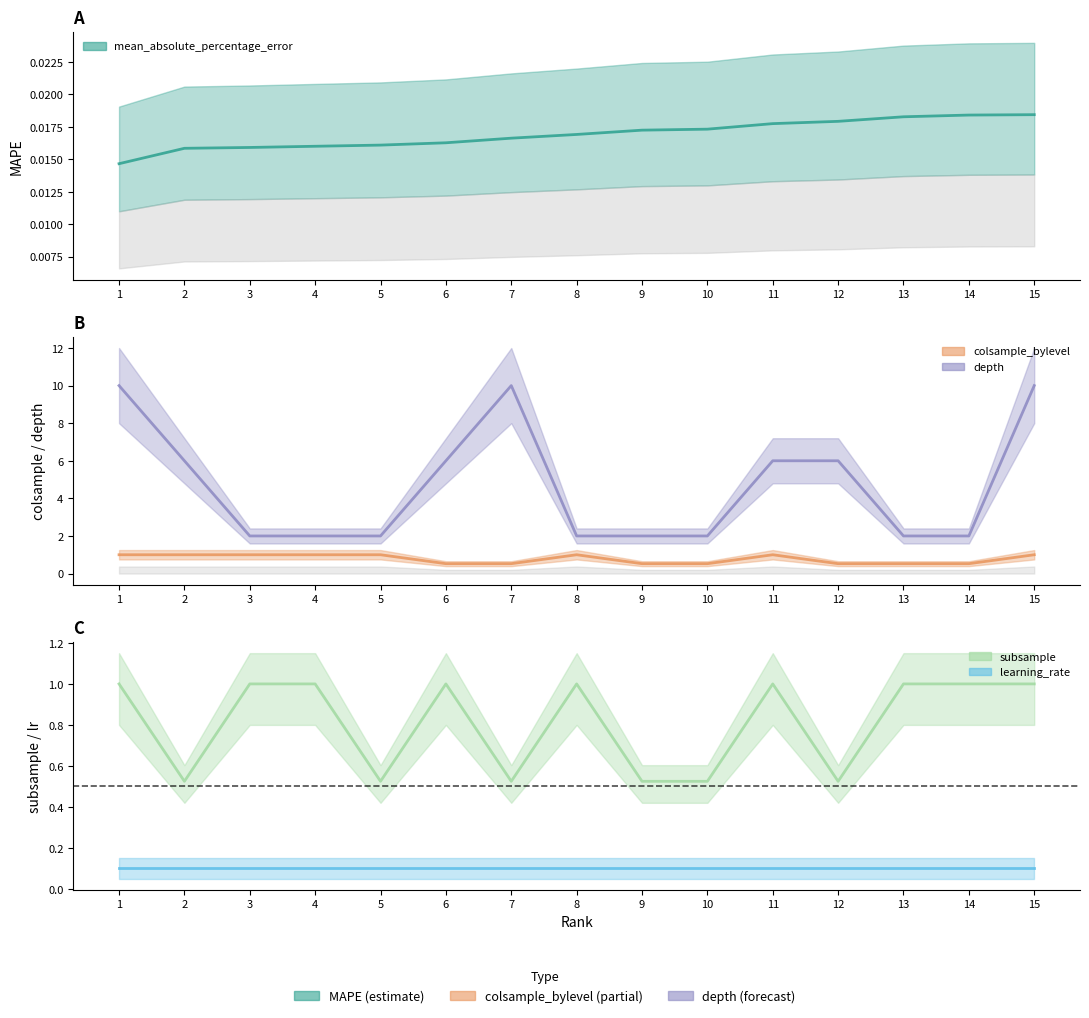

Reading right to left, list all the values displayed in this chart.

mean_absolute_percentage_error: 15=0.0	14=0.0	13=0.0	12=0.0	11=0.0	10=0.0	9=0.0	8=0.0	7=0.0	6=0.0	5=0.0	4=0.0	3=0.0	2=0.0	1=0.0
colsample_bylevel: 15=1.0	14=0.5	13=0.5	12=0.5	11=1.0	10=0.5	9=0.5	8=1.0	7=0.5	6=0.5	5=1.0	4=1.0	3=1.0	2=1.0	1=1.0
depth: 15=10.0	14=2.0	13=2.0	12=6.0	11=6.0	10=2.0	9=2.0	8=2.0	7=10.0	6=6.0	5=2.0	4=2.0	3=2.0	2=6.0	1=10.0
subsample: 15=1.0	14=1.0	13=1.0	12=0.5	11=1.0	10=0.5	9=0.5	8=1.0	7=0.5	6=1.0	5=0.5	4=1.0	3=1.0	2=0.5	1=1.0